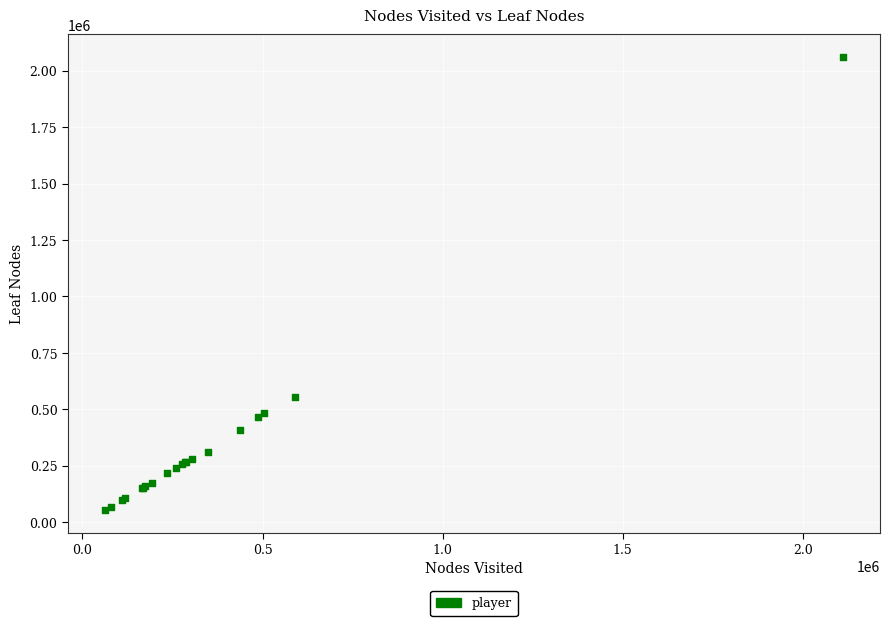

What Y value in the scatter plot is closest to 1057949?

554273